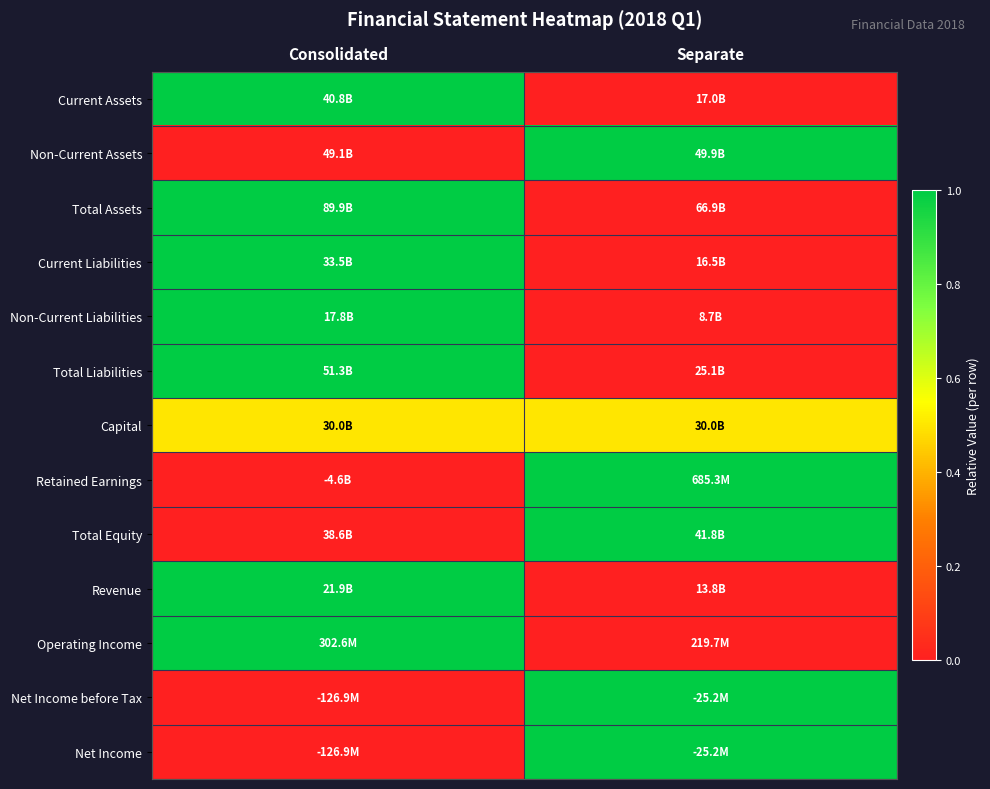

Which has a higher value, Separate or Consolidated?

Consolidated